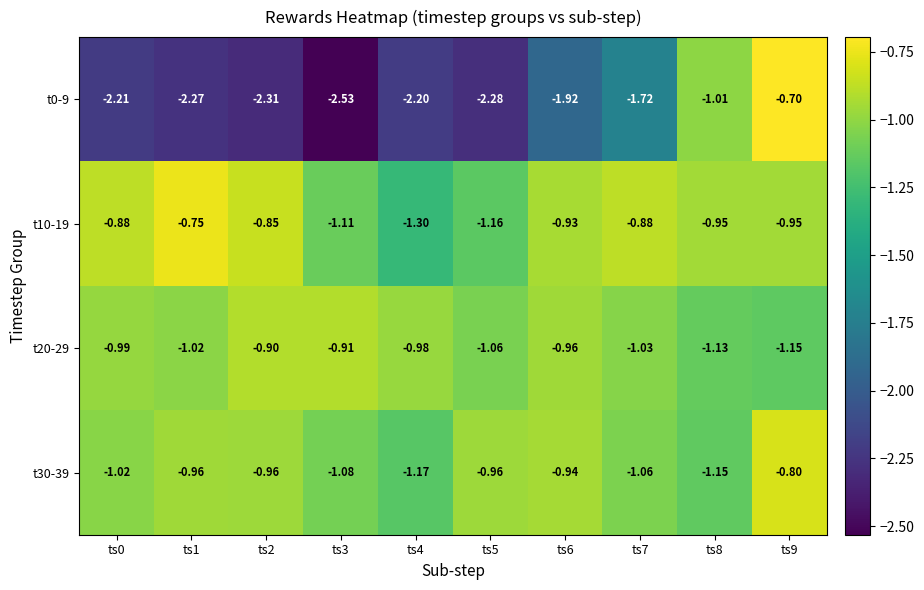

Is the value of t0-9 at ts8 greater than the value of t30-39 at ts2?

No